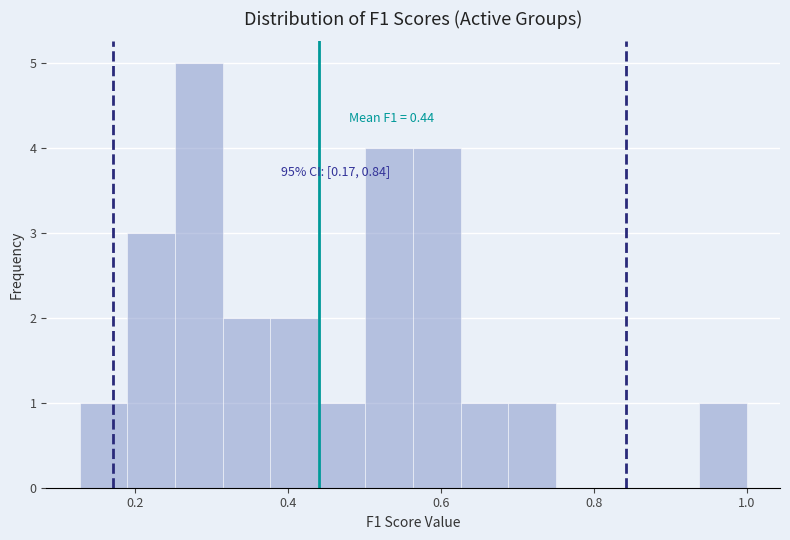

Read against the x-axis, roughly where is the centre of the tallest bar?

0.28